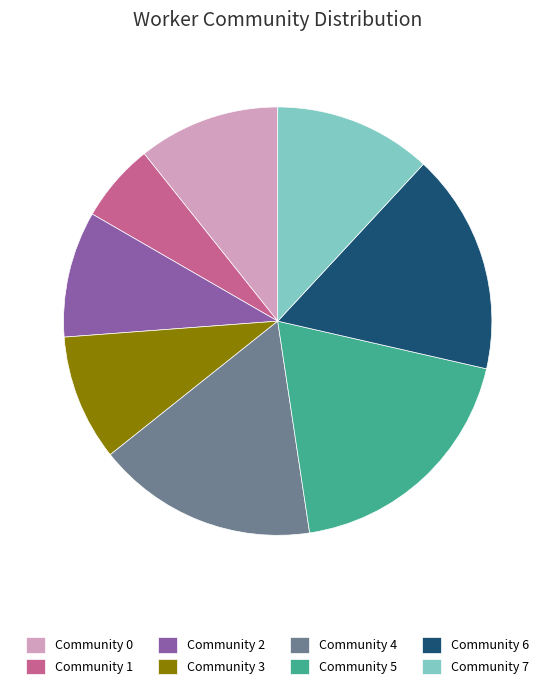

Count the number of slices in the pie.

8